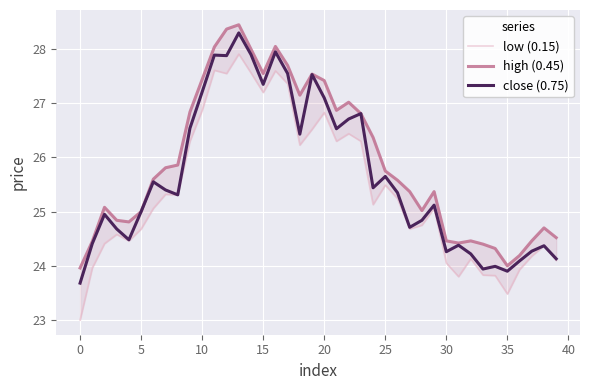

The close (0.75) series shows 13.0 at 35. True or false?

False